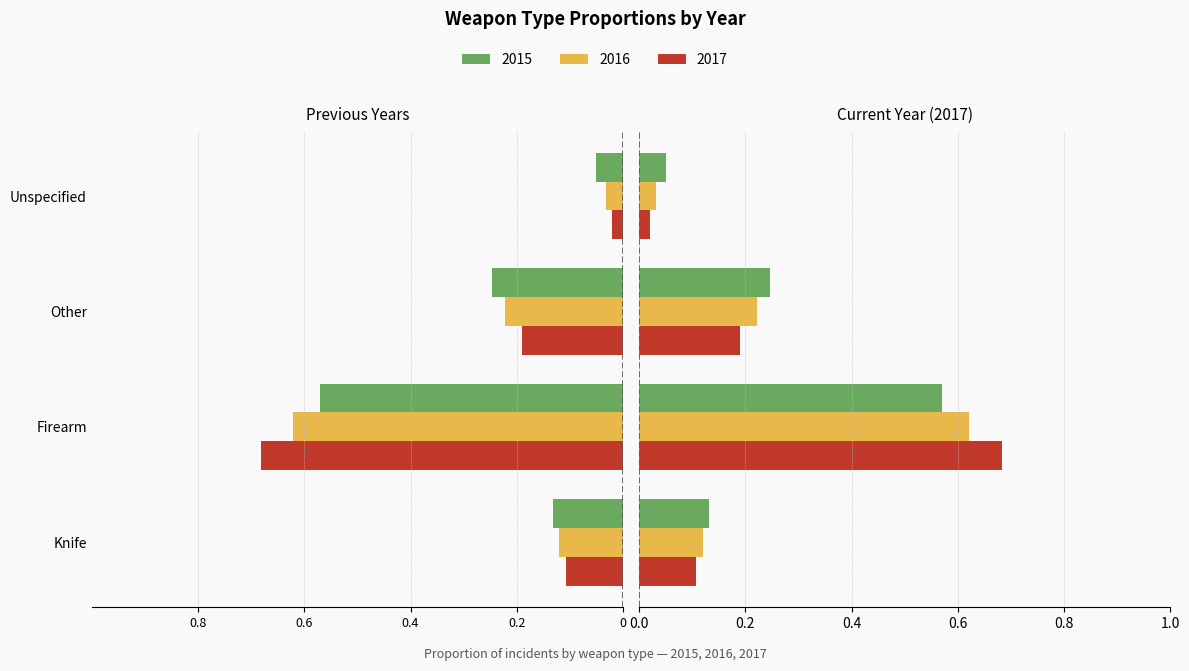

The value of 2016 at Unspecified is -0.0. True or false?

False